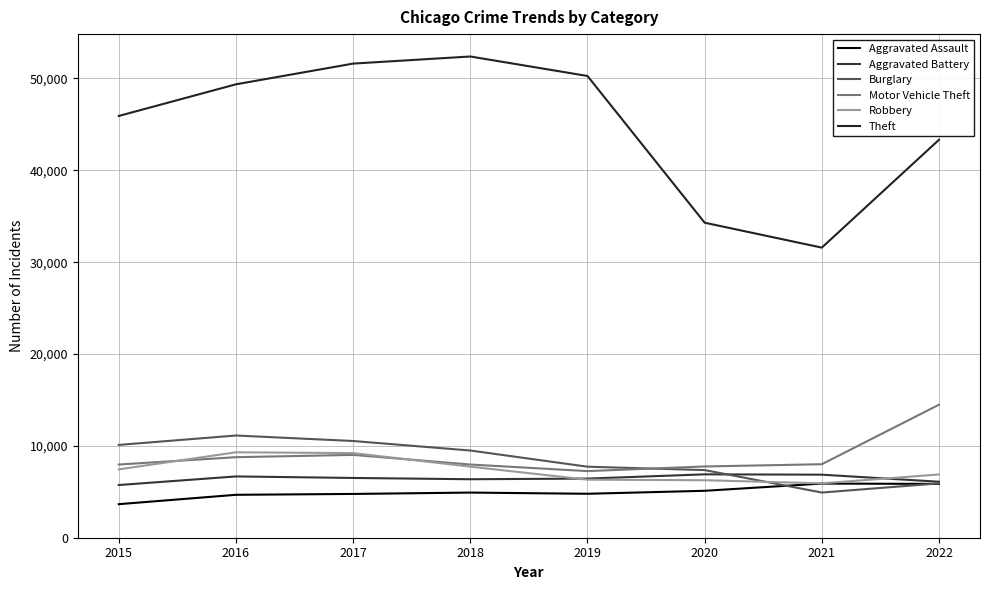

Is it true that Aggravated Assault equals 4915 at 2018?

True